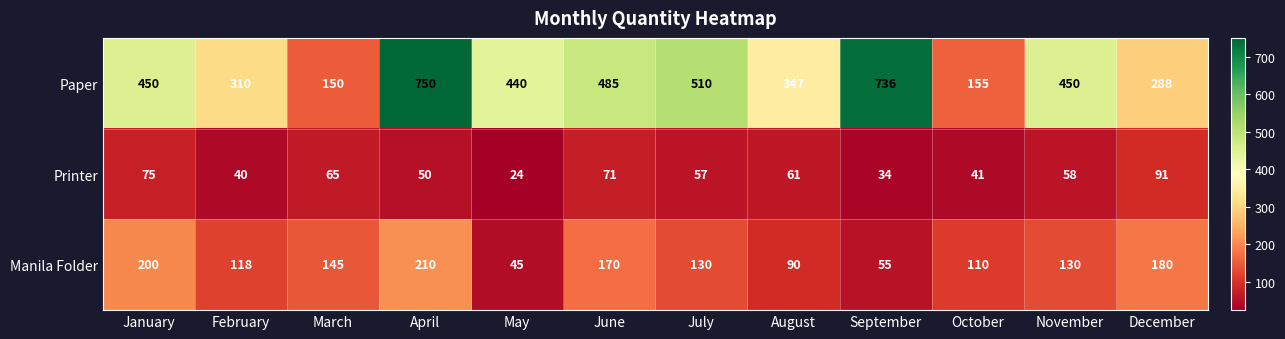

The Printer series shows 61 at August. True or false?

True